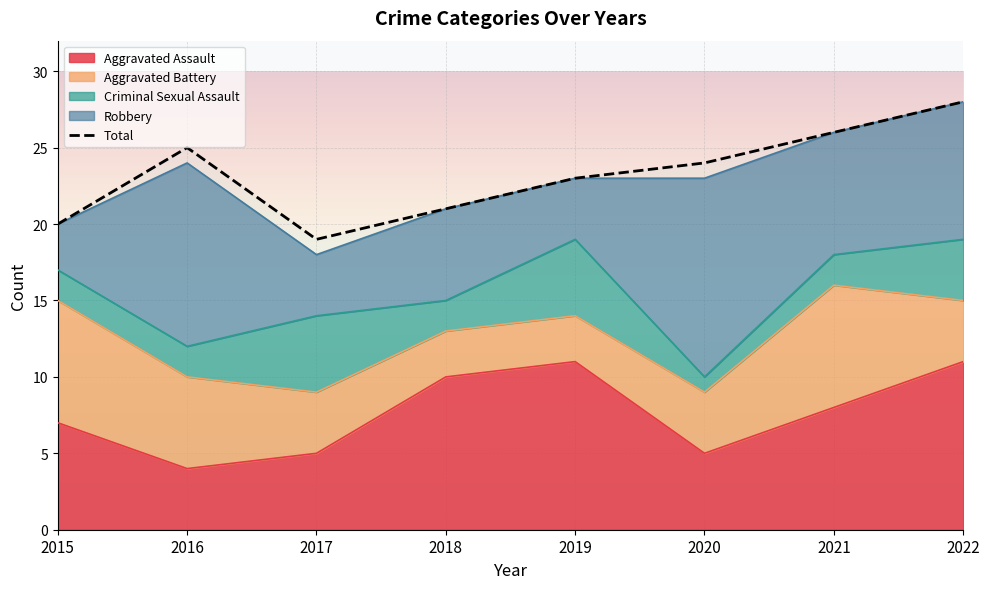

List the labels in order of value, largest first.

2022, 2021, 2016, 2020, 2019, 2018, 2015, 2017